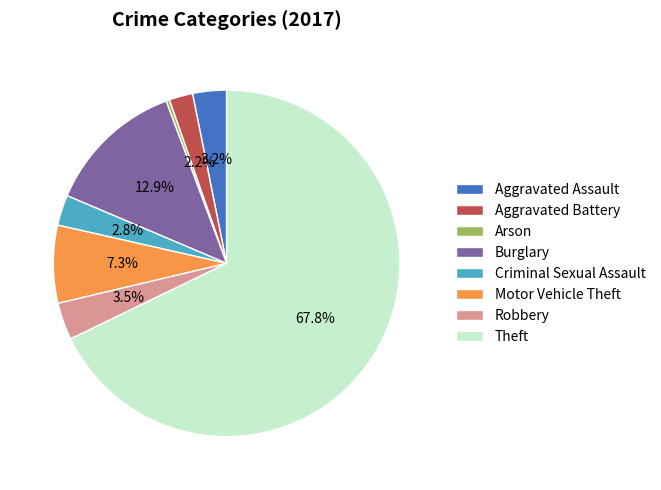

Is there a majority slice in this chart?

Yes